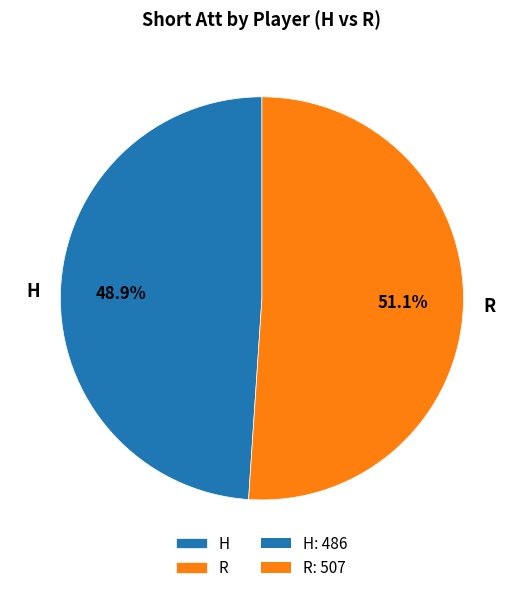

To the nearest percent, what is the difference between the largest and smallest slice percentages?

2%